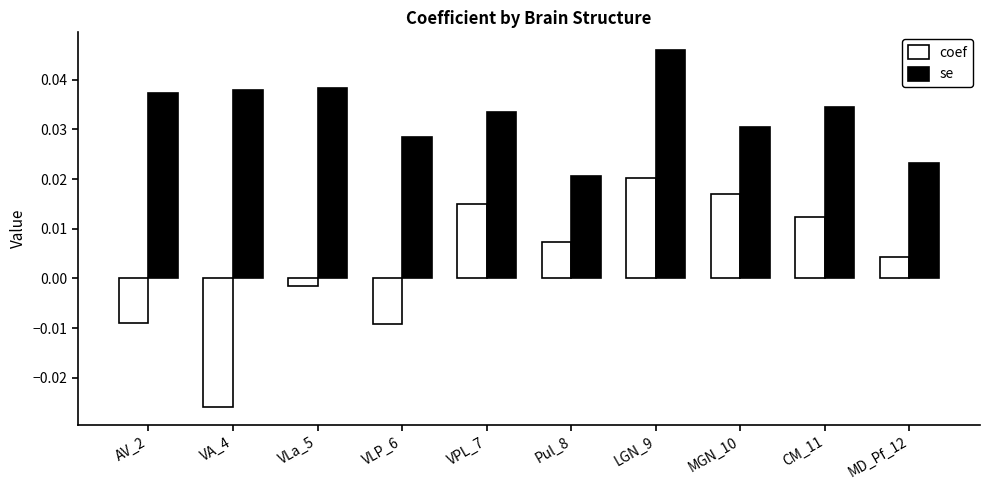

Is the value of coef at AV_2 greater than the value of se at VA_4?

No